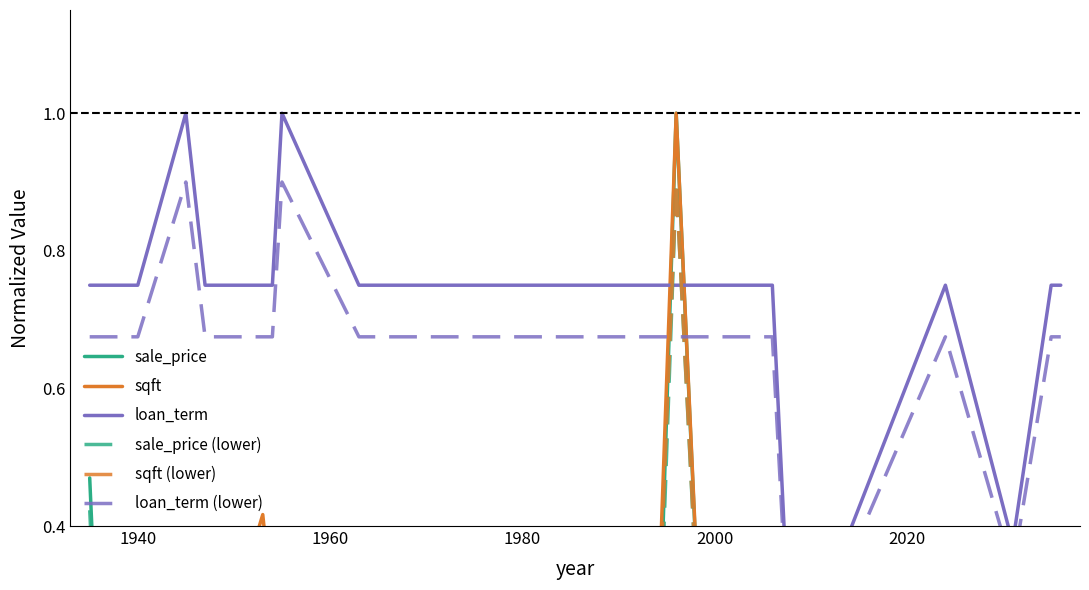

The sale_price (lower) series shows 0.1 at 2000. True or false?

False